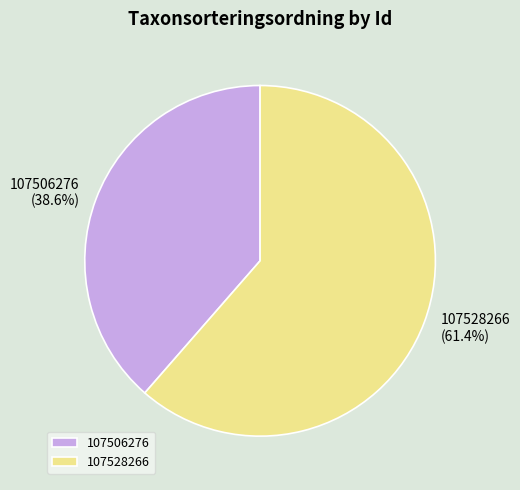

True or false: 107506276 accounts for 39% of the total.

True